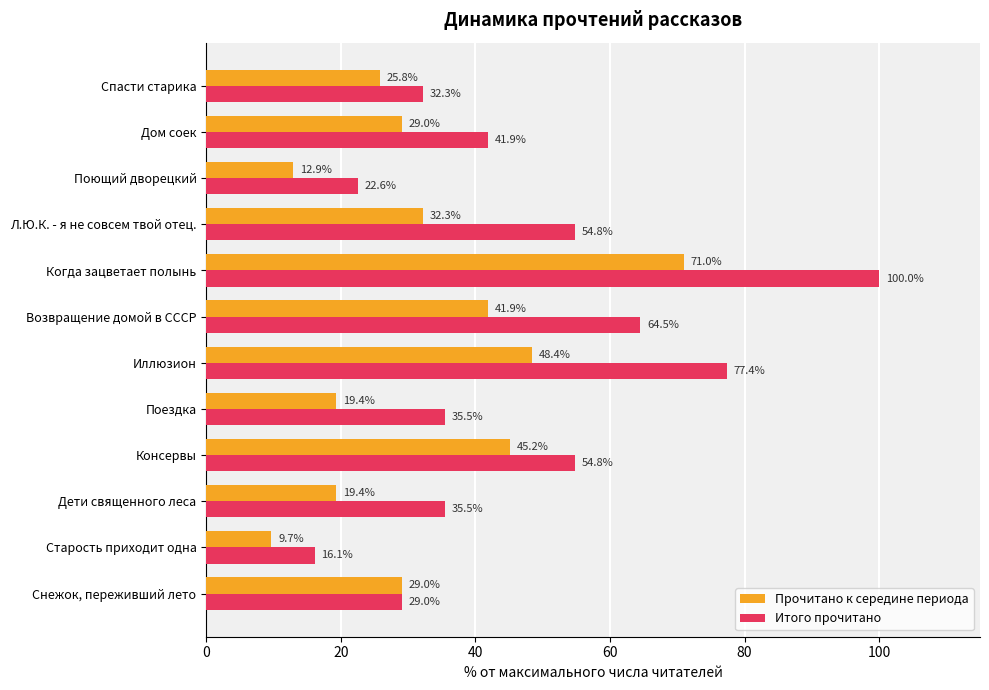

How many data points in Итого прочитано are above 41?

6